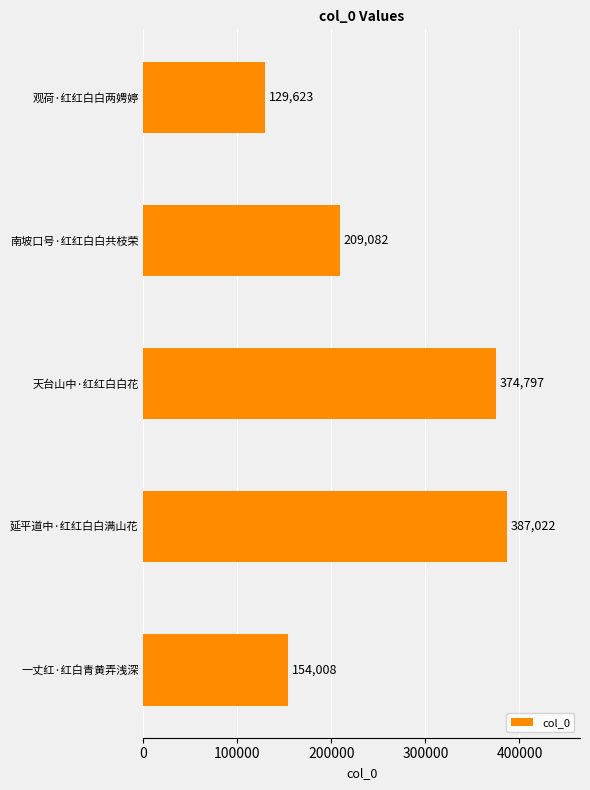

What is the smallest value displayed?

129623